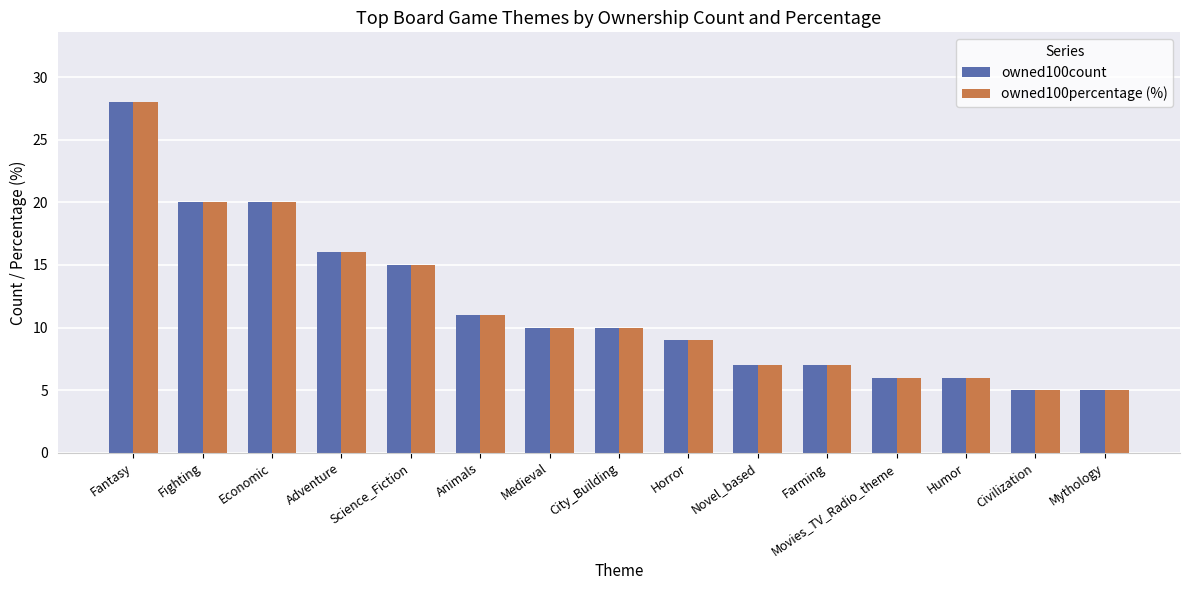

What is the highest value of the owned100percentage (%) series?

28.0